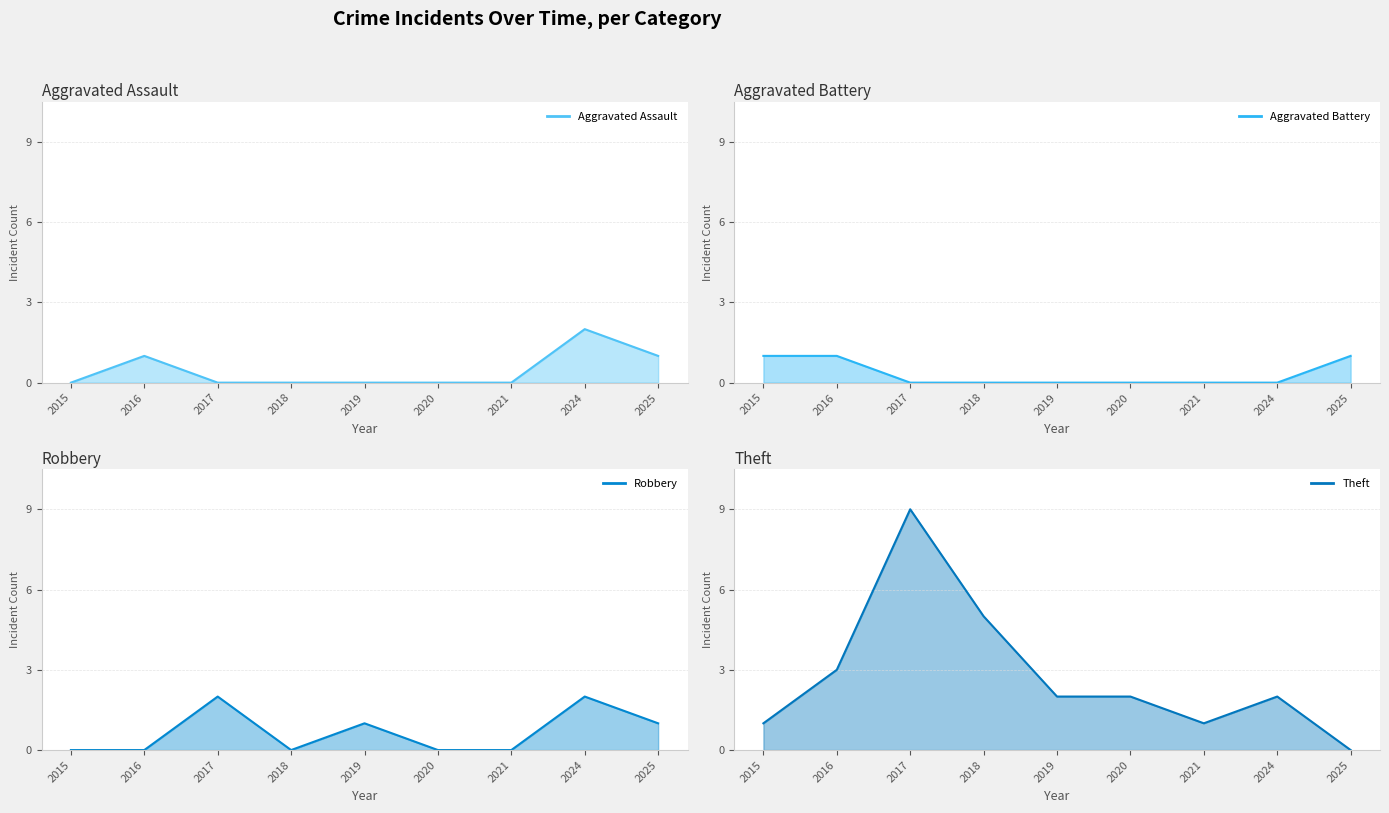

How many distinct data groups are displayed?

4